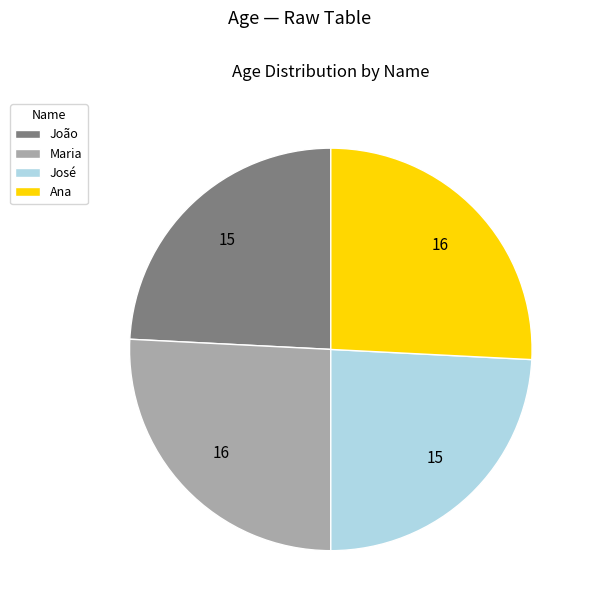

The João slice represents 24% of the pie. True or false?

True